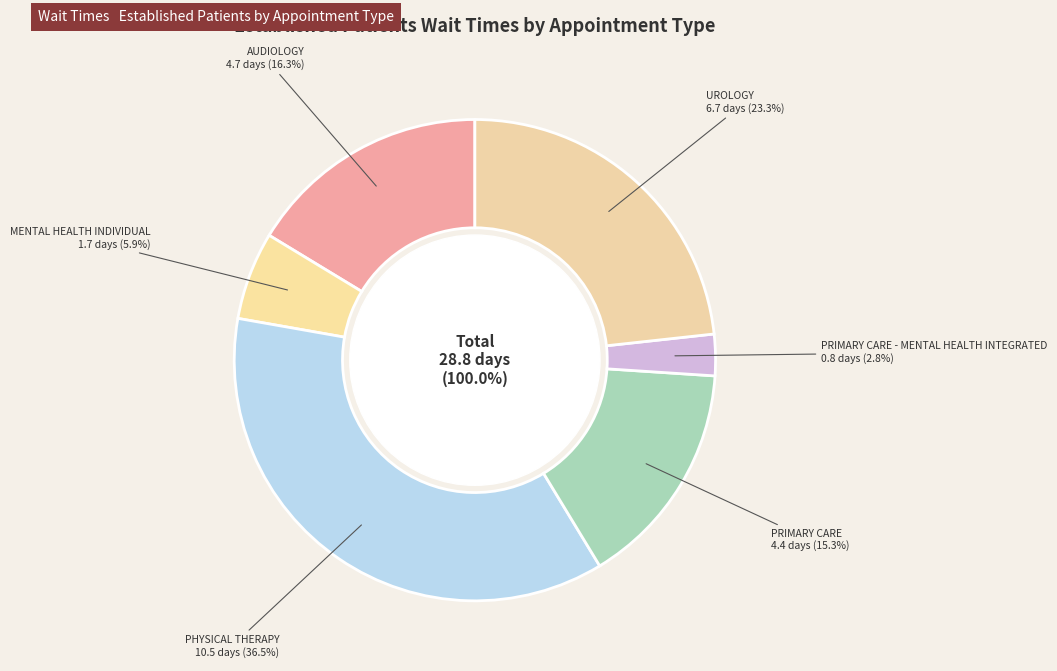

To the nearest percent, what is the combined percentage of PHYSICAL THERAPY and PRIMARY CARE - MENTAL HEALTH INTEGRATED?

39%